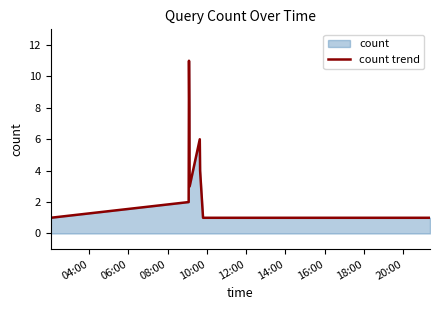

What is the maximum value shown in the chart?

11